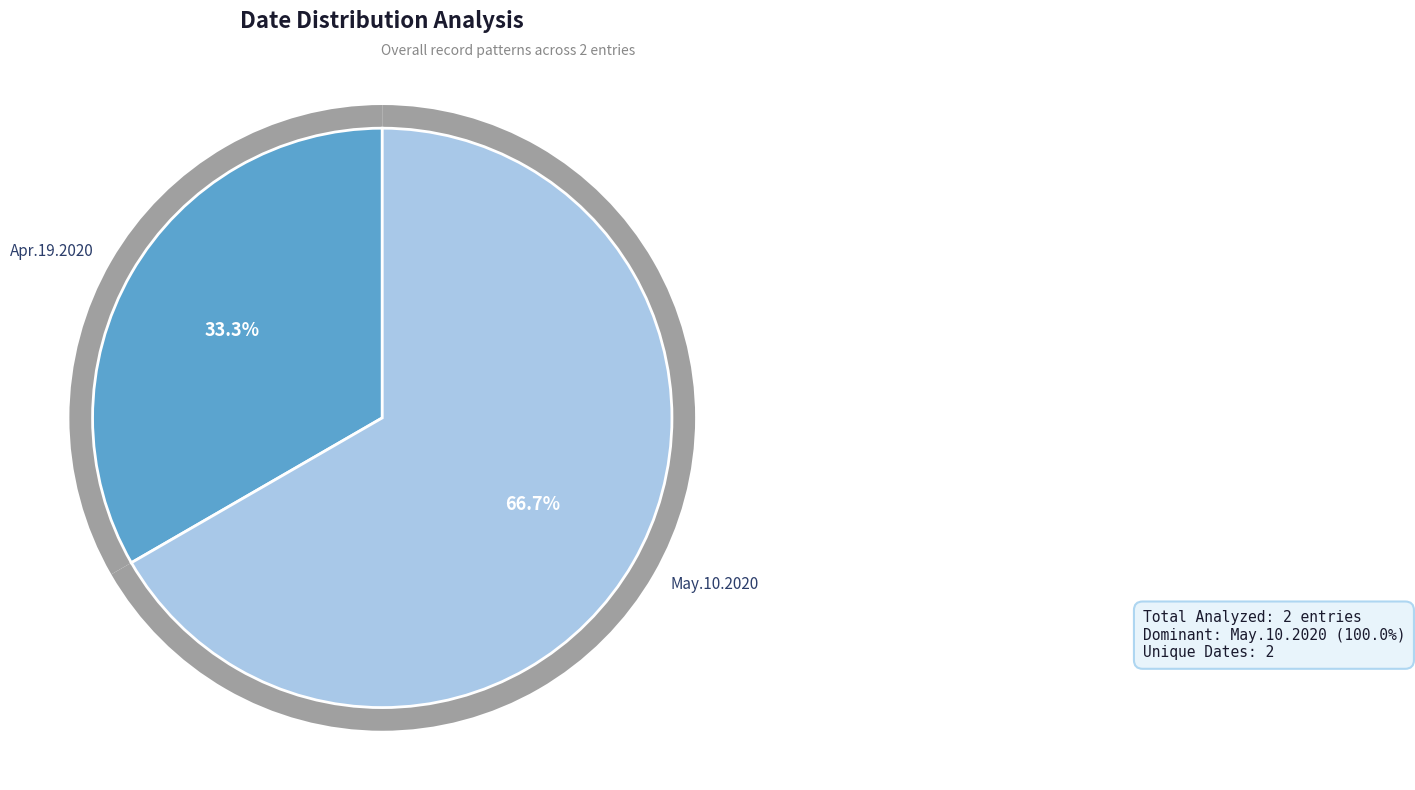

True or false: Apr.19.2020 accounts for 33% of the total.

True